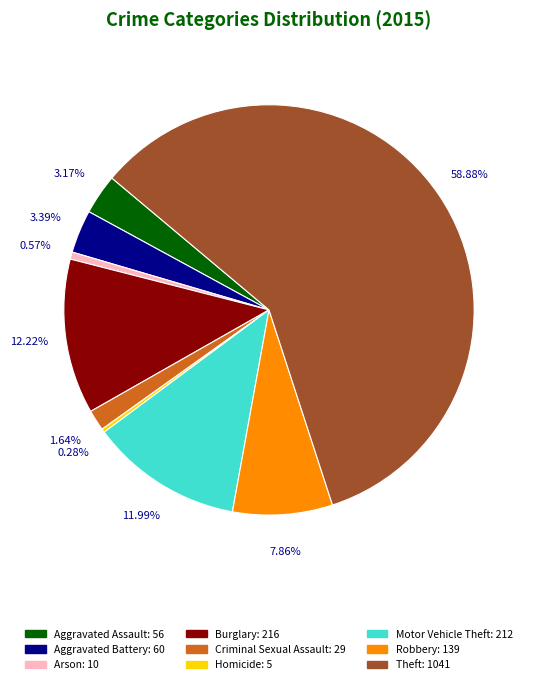

Does Burglary represent more than half of the total?

No